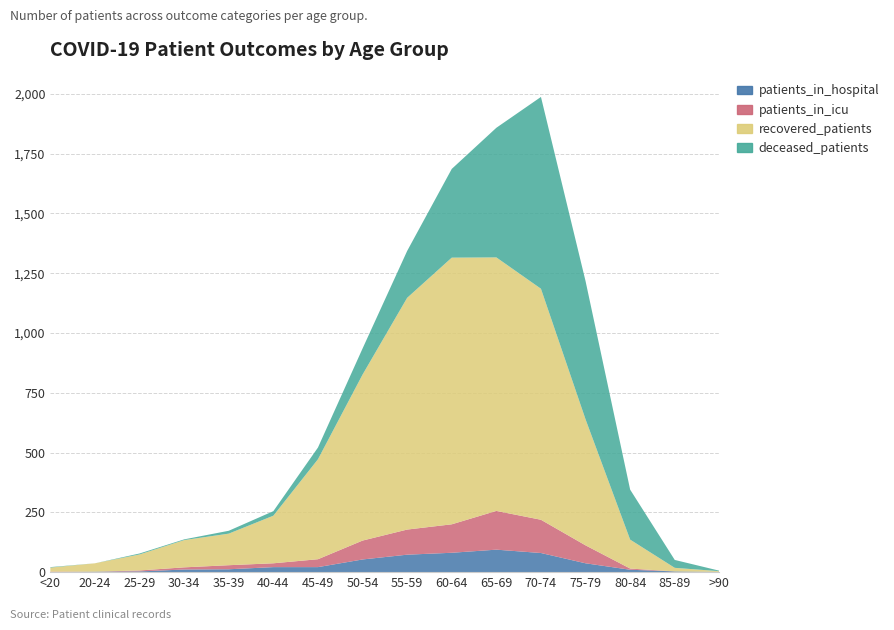

Reading left to right, list all the values displayed in this chart.

patients_in_hospital: <20=0	20-24=2	25-29=3	30-34=11	35-39=12	40-44=21	45-49=21	50-54=53	55-59=73	60-64=81	65-69=94	70-74=80	75-79=37	80-84=10	85-89=3	>90=1
patients_in_icu: <20=2	20-24=0	25-29=4	30-34=9	35-39=17	40-44=16	45-49=33	50-54=79	55-59=105	60-64=119	65-69=162	70-74=139	75-79=75	80-84=5	85-89=0	>90=0
recovered_patients: <20=17	20-24=35	25-29=67	30-34=114	35-39=132	40-44=199	45-49=418	50-54=694	55-59=969	60-64=1115	65-69=1060	70-74=966	75-79=527	80-84=121	85-89=15	>90=3
deceased_patients: <20=2	20-24=0	25-29=4	30-34=3	35-39=12	40-44=19	45-49=49	50-54=109	55-59=196	60-64=371	65-69=542	70-74=802	75-79=578	80-84=209	85-89=33	>90=2